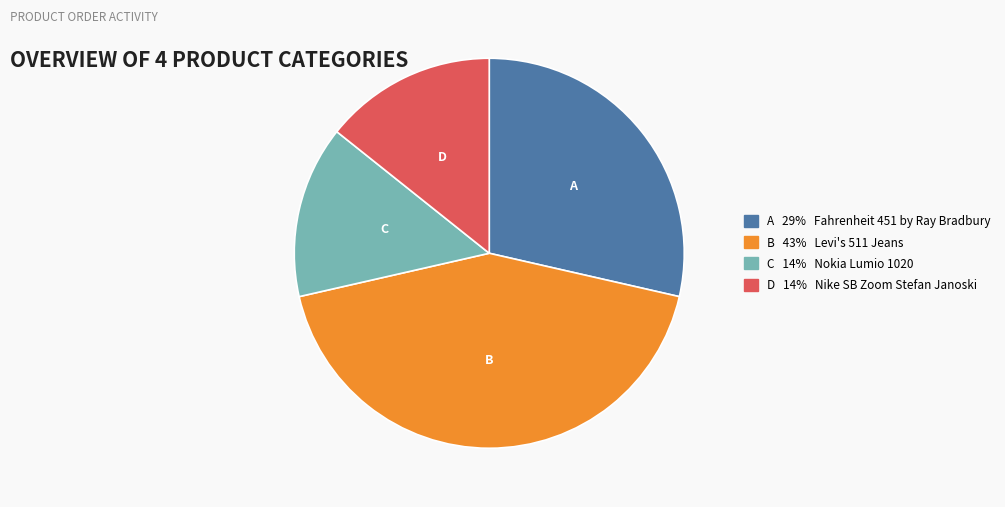

Is there any slice that represents more than half of the pie?

No